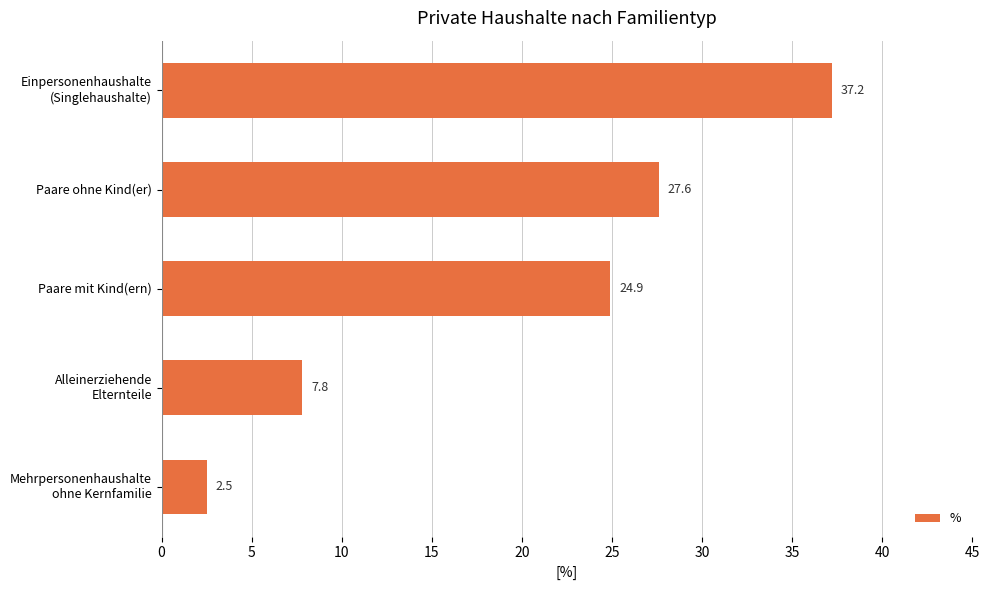

List the labels in order of value, largest first.

Einpersonenhaushalte
(Singlehaushalte), Paare ohne Kind(er), Paare mit Kind(ern), Alleinerziehende
Elternteile, Mehrpersonenhaushalte
ohne Kernfamilie